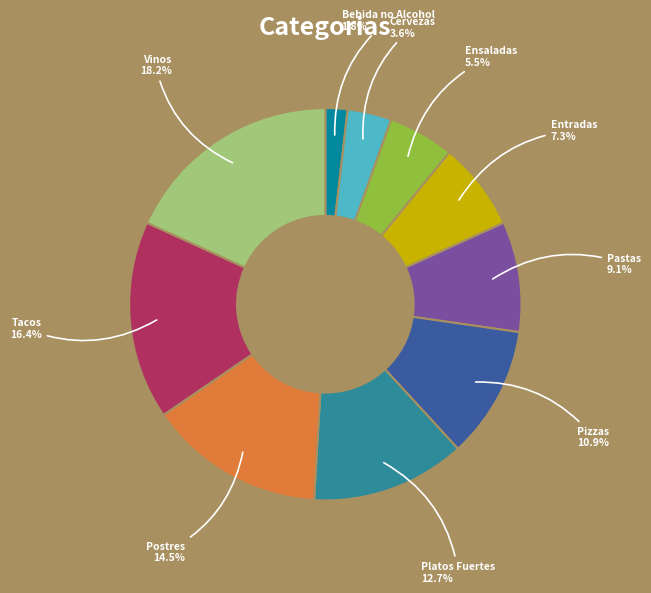

Is there a majority slice in this chart?

No